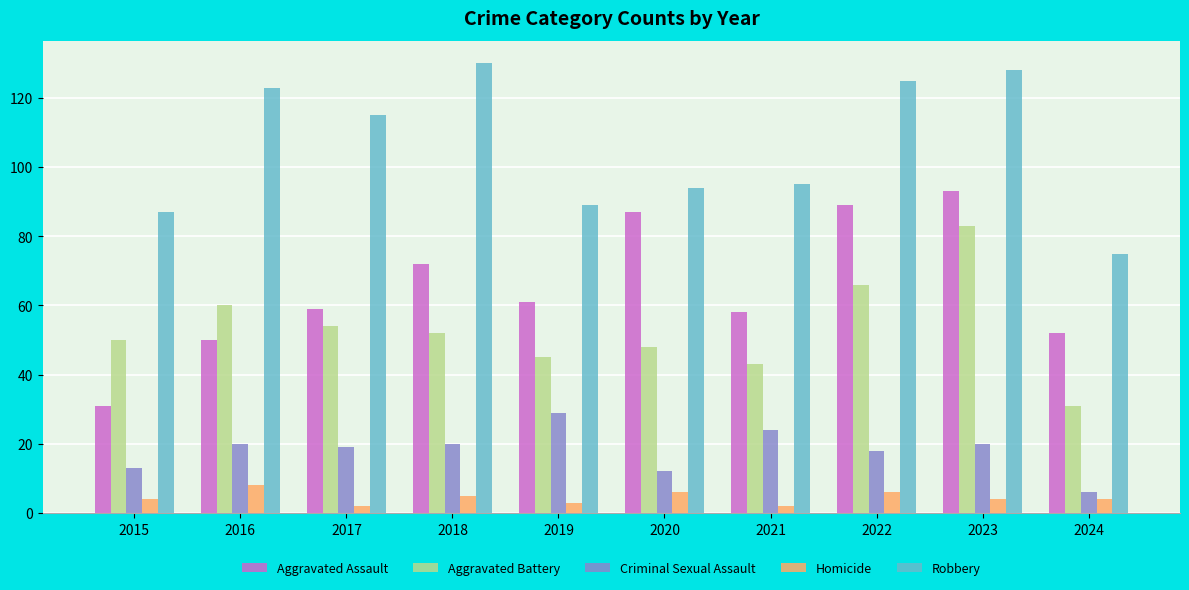

Between 2023 and 2024, which series saw the biggest shift?

Robbery